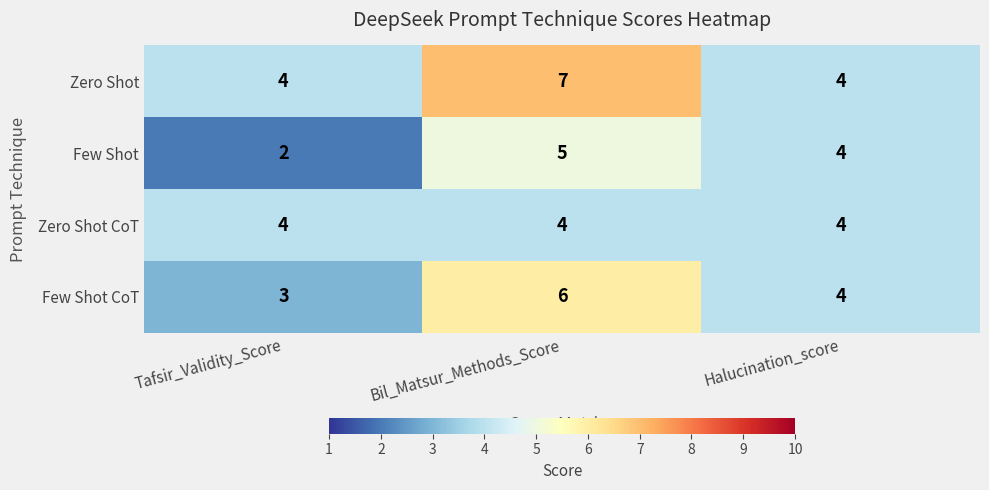

At how many categories does at least one series exceed 3?

3